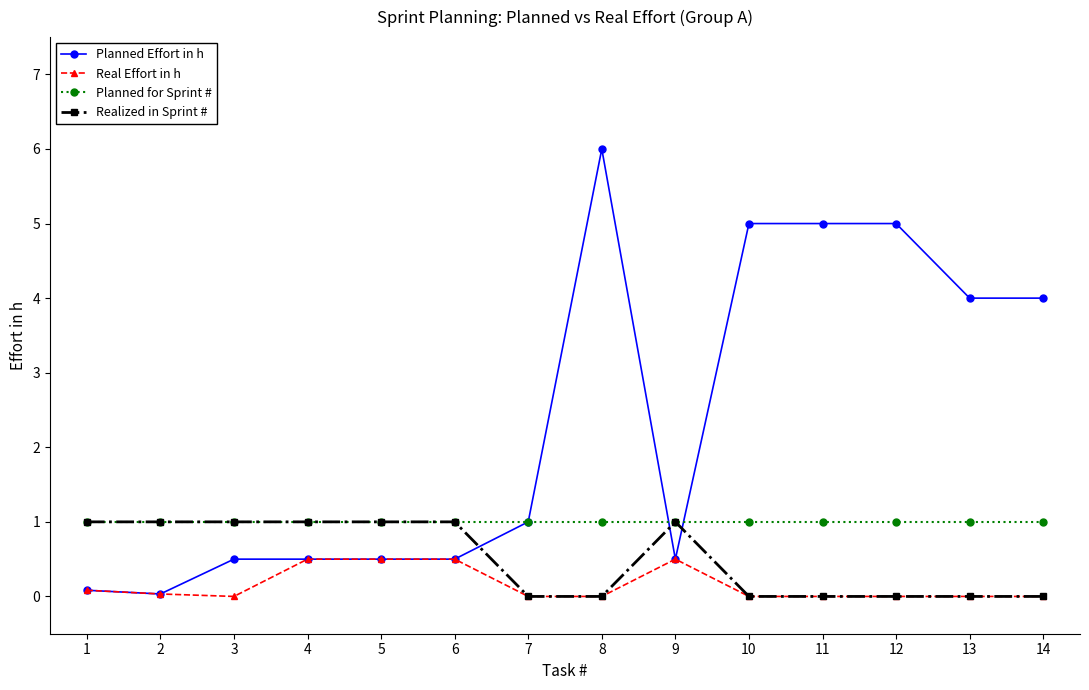

List the series in order of their overall mean, highest first.

Planned Effort in h, Planned for Sprint #, Realized in Sprint #, Real Effort in h